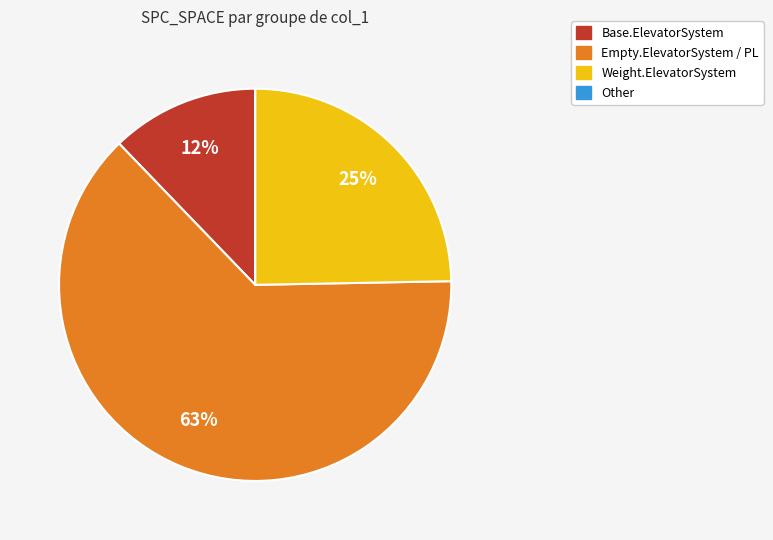

Does any single category account for the majority?

Yes